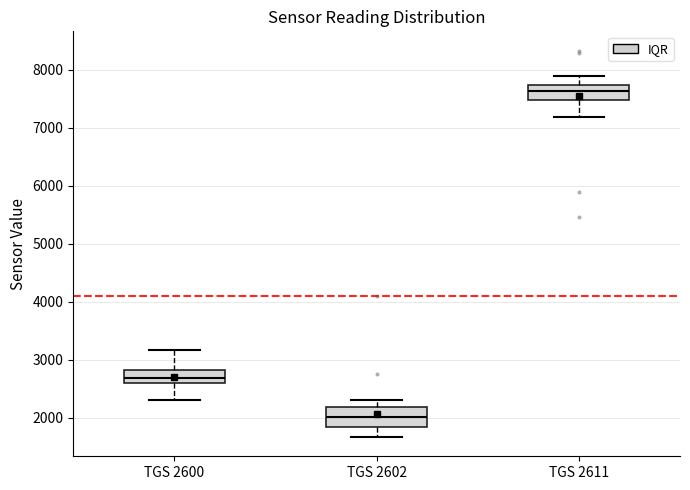

Which box has the highest median line?

TGS 2611